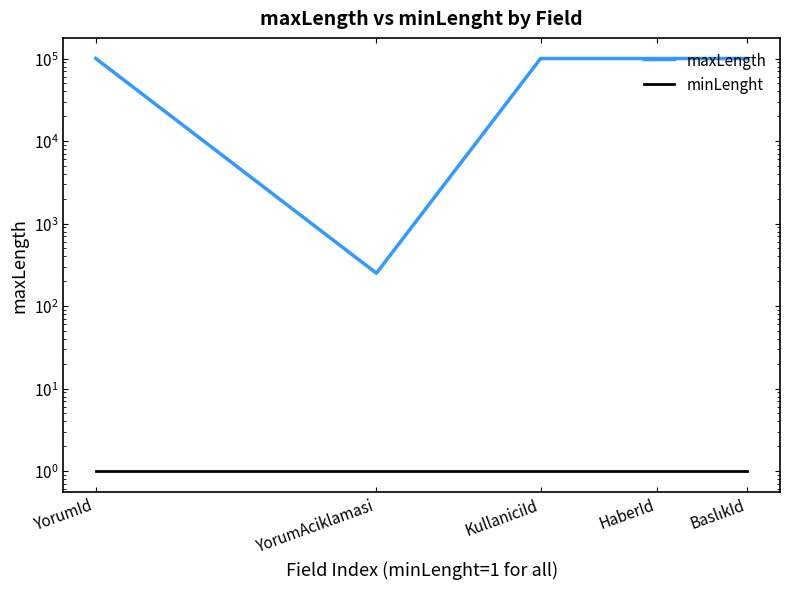

True or false: maxLength has a value of 99999 at HaberId.

True